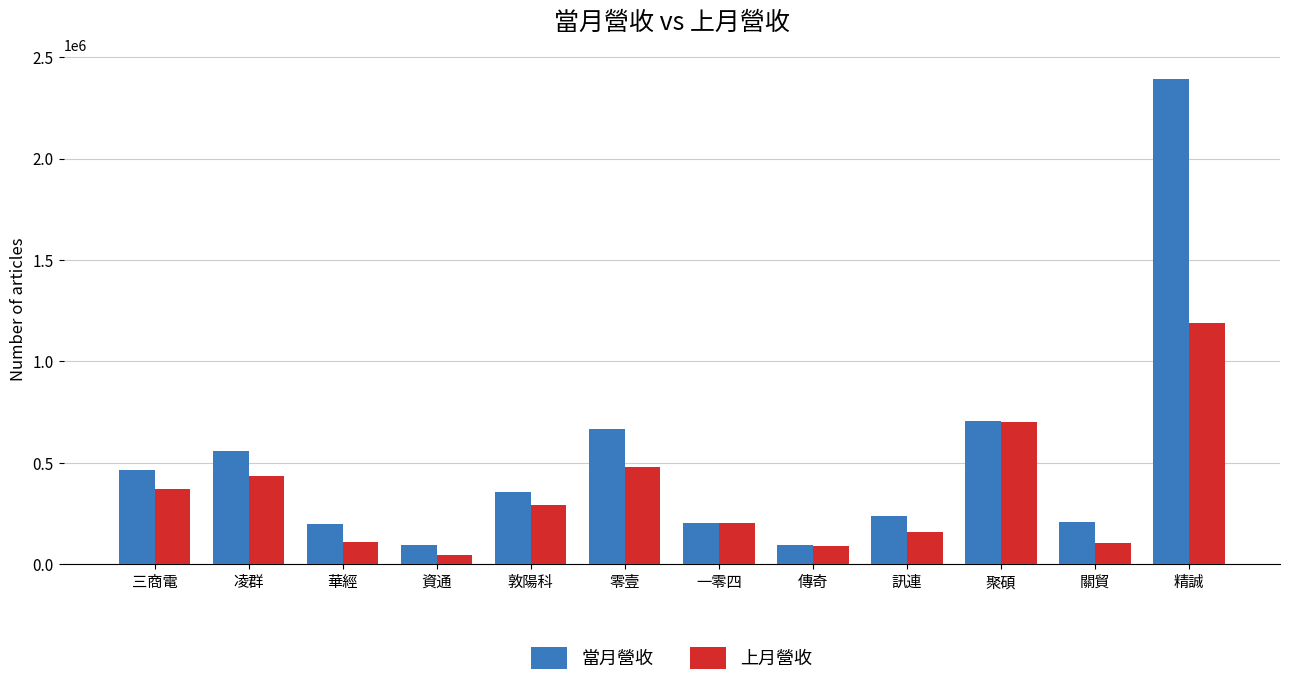

What is the label of the 2nd bar from the right?

關貿